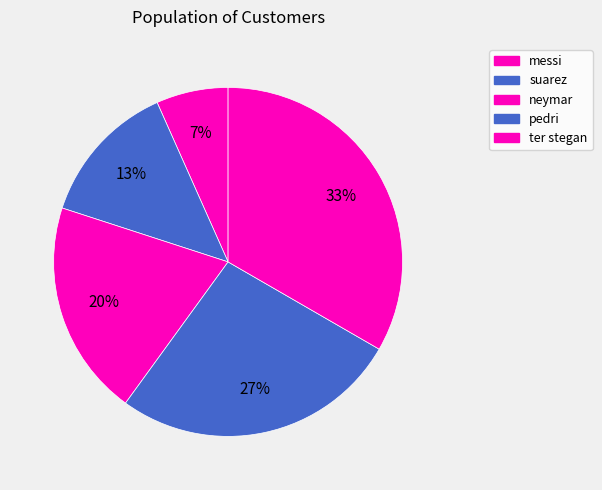

Is messi the majority of the pie?

No